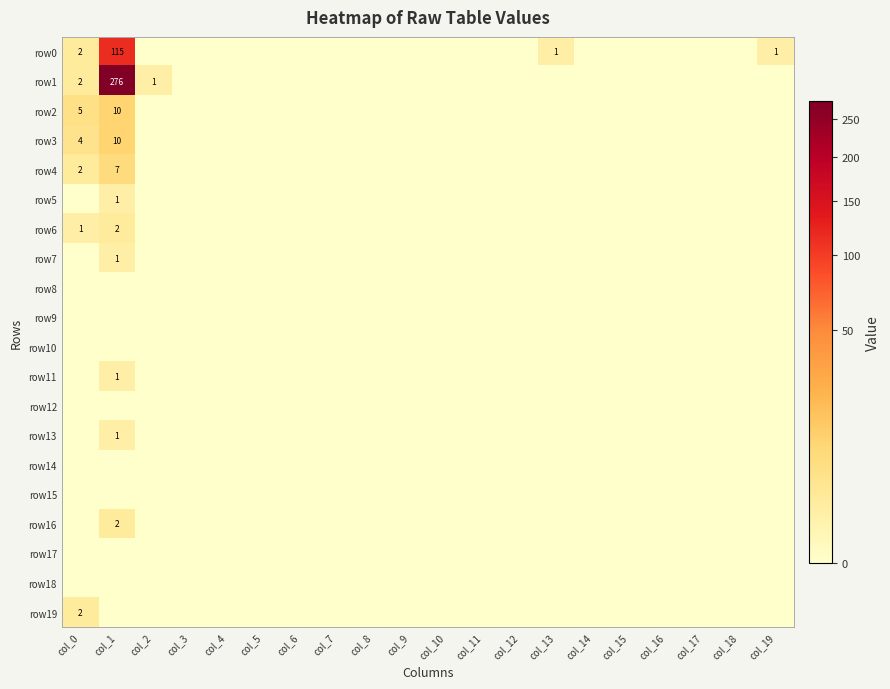

At which category is the sum across all series the highest?

col_1